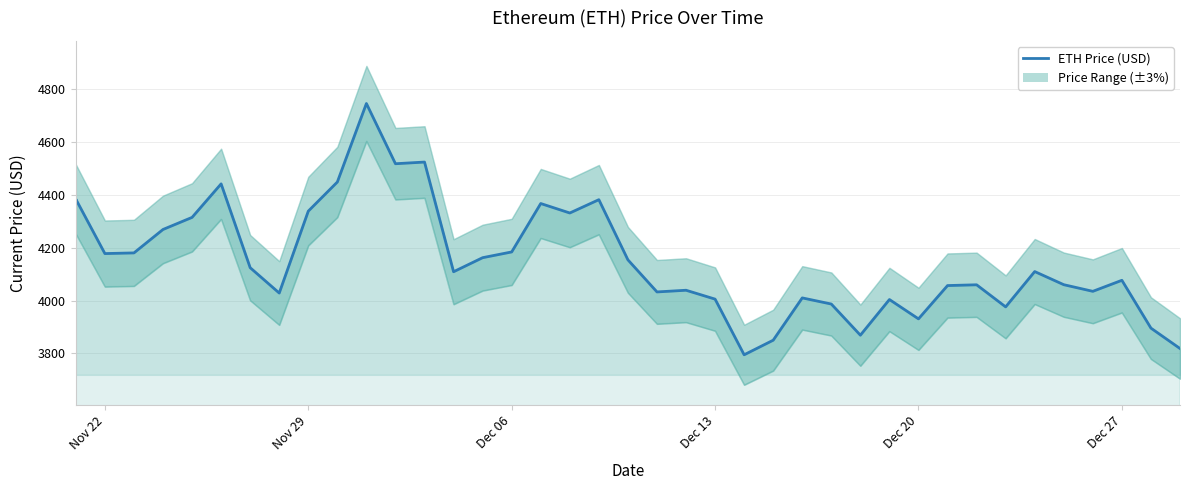

What is the sum of all values?

166173.8